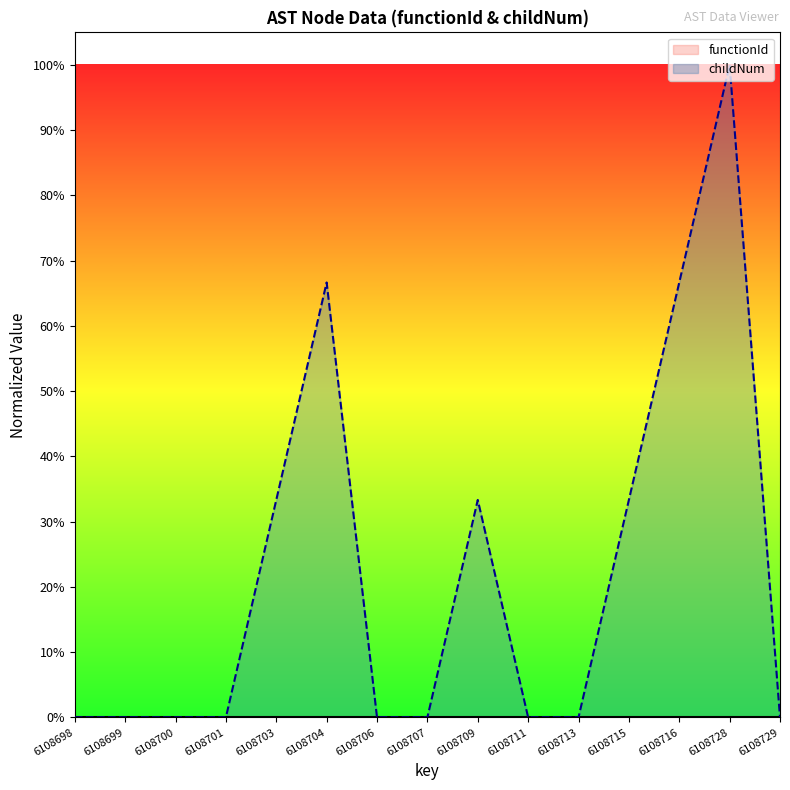

List the labels in order of value, largest first.

6108728, 6108704, 6108716, 6108703, 6108709, 6108715, 6108698, 6108699, 6108700, 6108701, 6108706, 6108707, 6108711, 6108713, 6108729